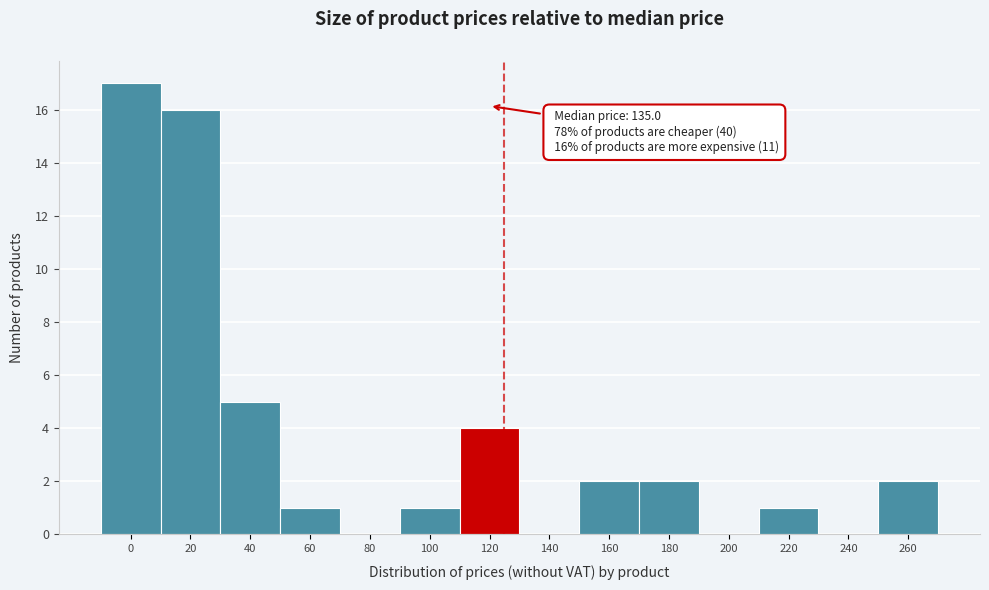

Reading left to right, extract all data points from this chart.

0=17	20=16	40=5	60=1	80=0	100=1	120=4	140=0	160=2	180=2	200=0	220=1	240=0	260=2